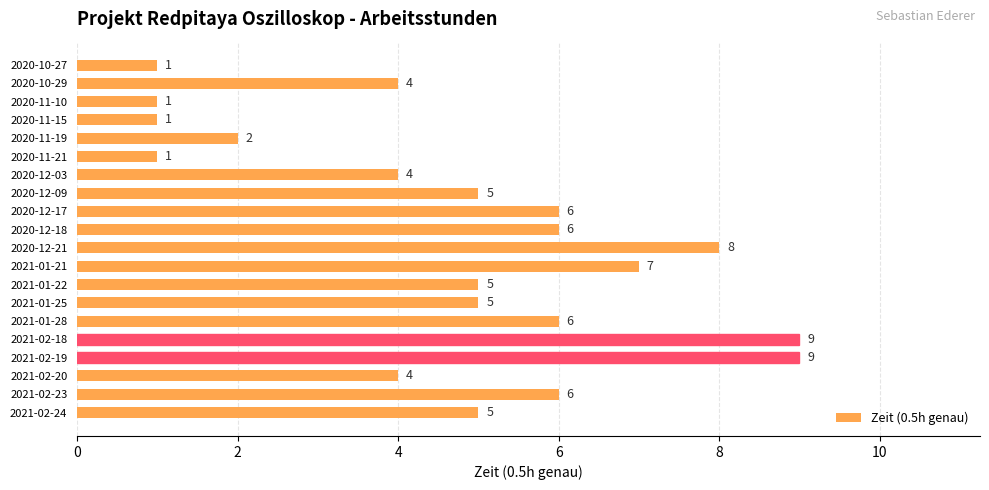

What is the difference between the maximum and minimum values?

8